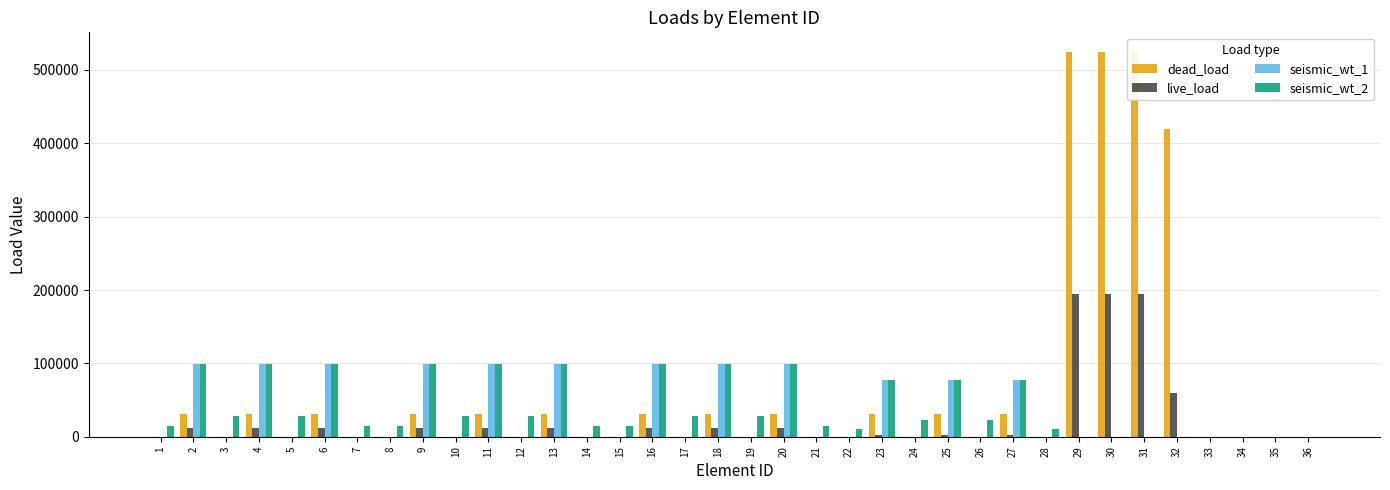

What is the difference between the maximum and second lowest values in the live_load series?

195000.0